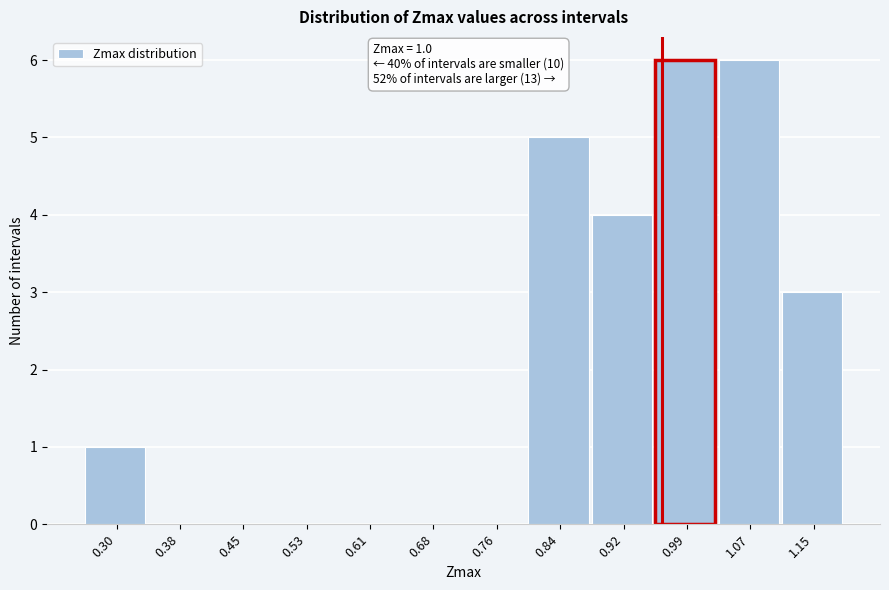

Reading left to right, what are all the values shown in this chart?

0.30=1	0.38=0	0.45=0	0.53=0	0.61=0	0.68=0	0.76=0	0.84=5	0.92=4	0.99=6	1.07=6	1.15=3